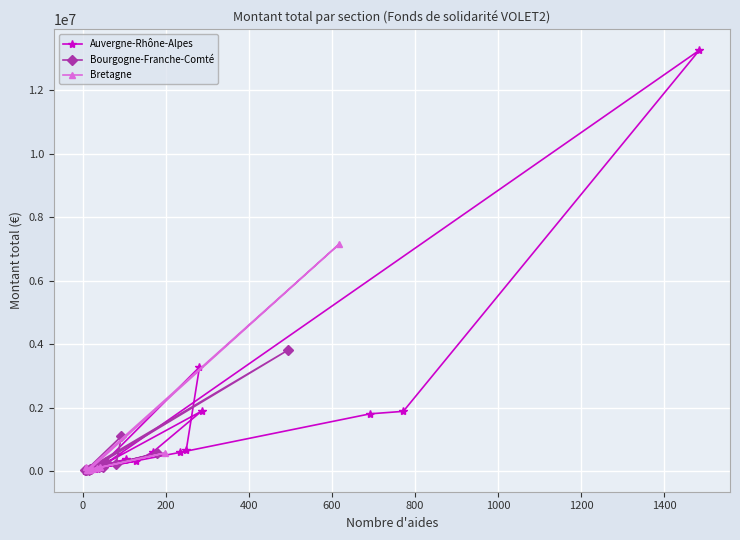

How many values in the Auvergne-Rhône-Alpes series exceed 370187?

8